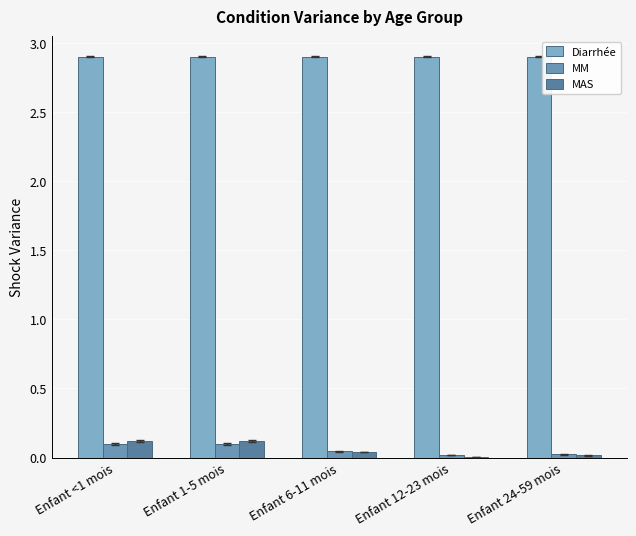

Reading left to right, transcribe all the data shown in this chart.

Diarrhée: 2.9	2.9	2.9	2.9	2.9
MM: 0.1	0.1	0.0	0.0	0.0
MAS: 0.1	0.1	0.0	0.0	0.0